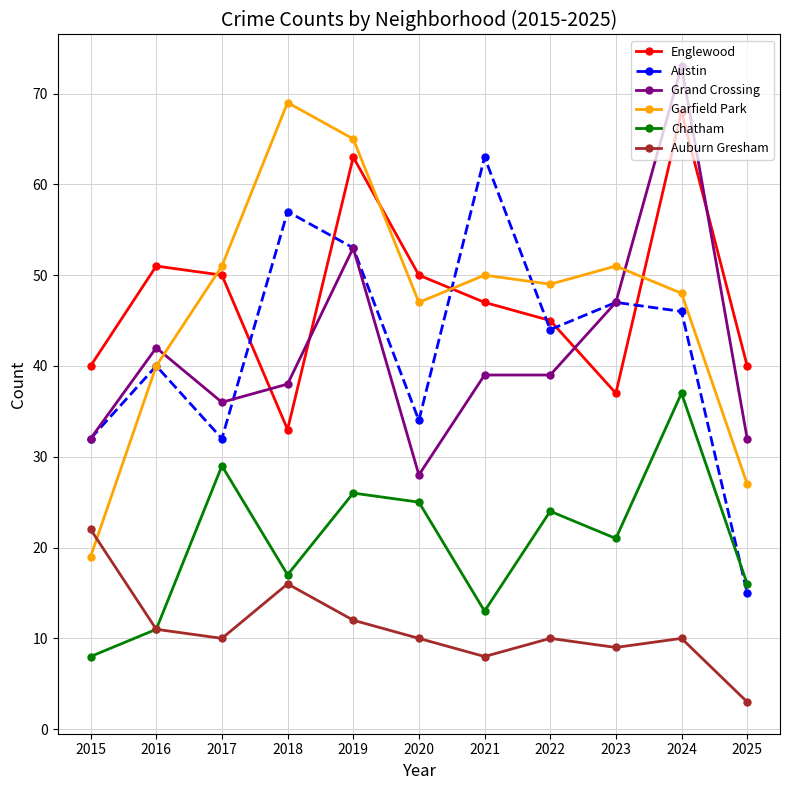

The value of Auburn Gresham at 2022 is 10. True or false?

True